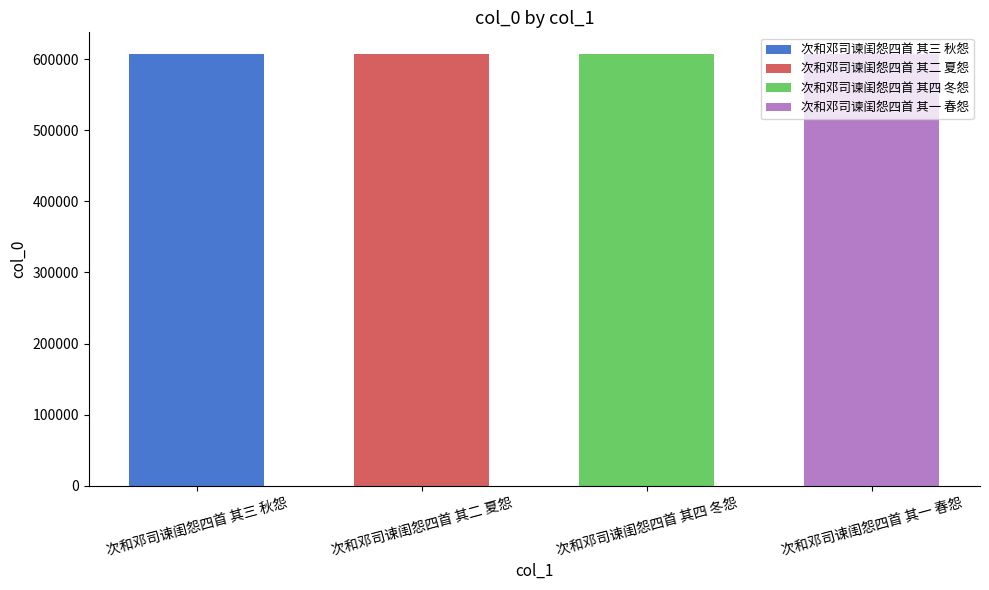

What is the maximum value shown in the chart?

607255